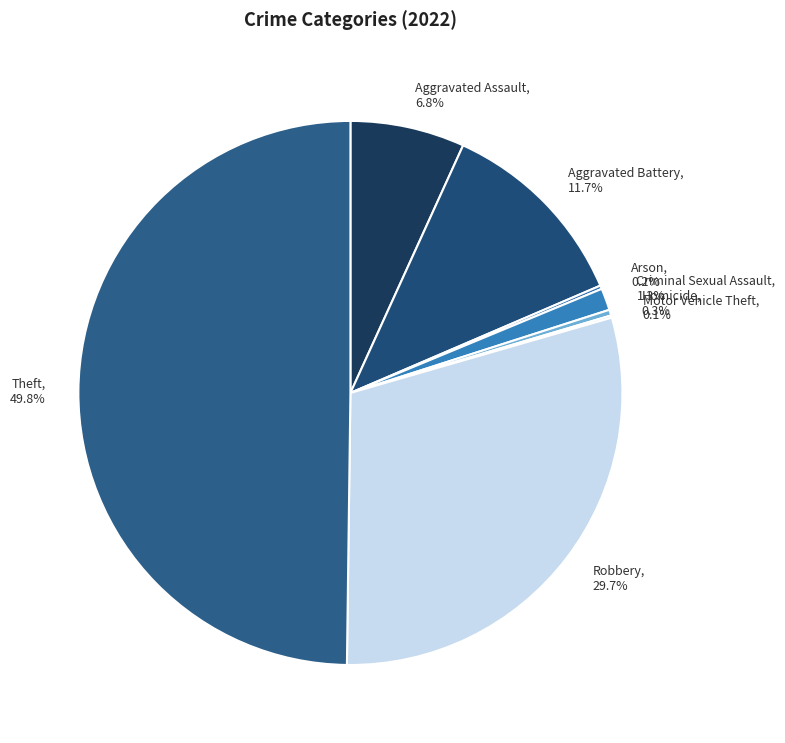

To the nearest percent, what portion does Theft represent?

50%